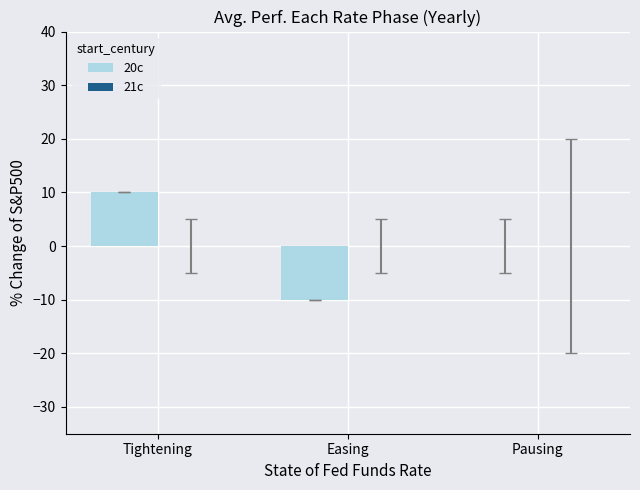

What is the maximum value shown in the chart?

10